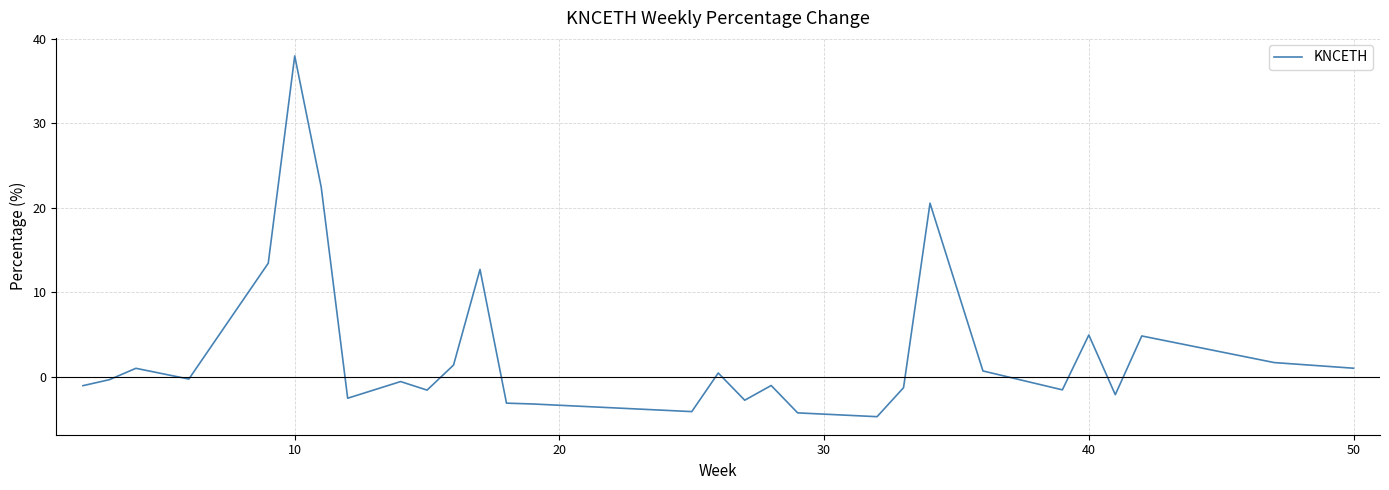

What is the minimum value shown in the chart?

-4.7